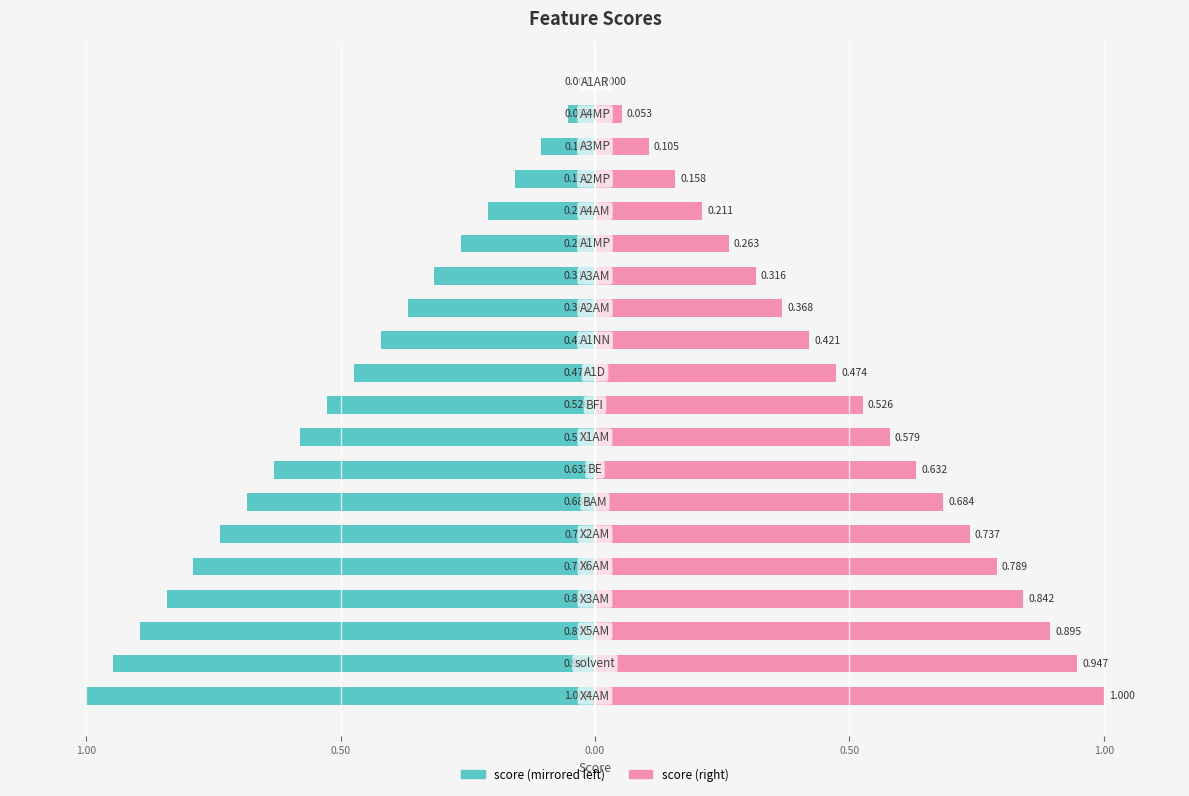

Is it true that score (left) equals -0.5 at 9?

True